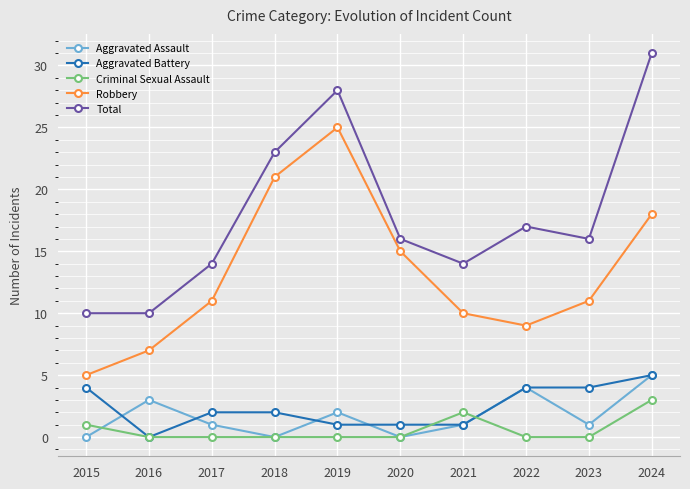

Which series changed the most between 2020 and 2024?

Total